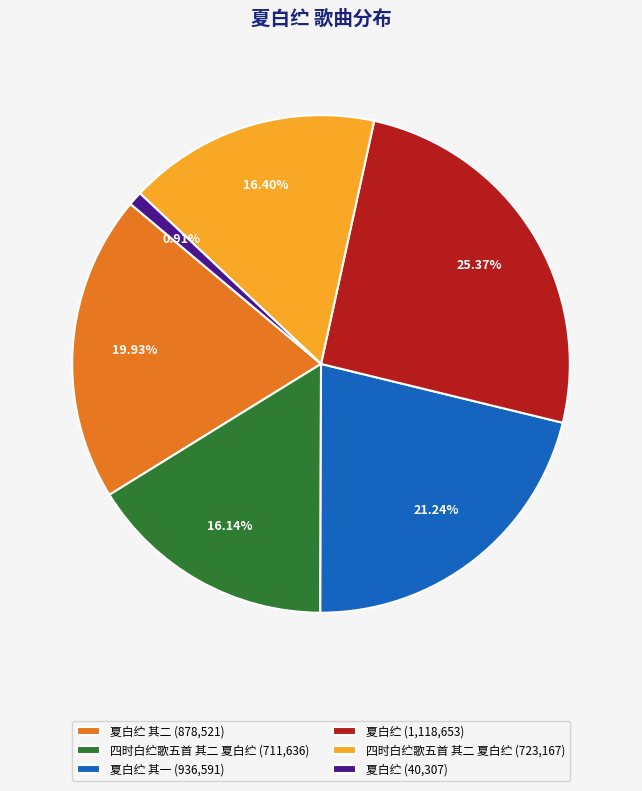

Combined, do 夏白纻 (40,307) and 夏白纻 (1,118,653) account for over 50%?

No